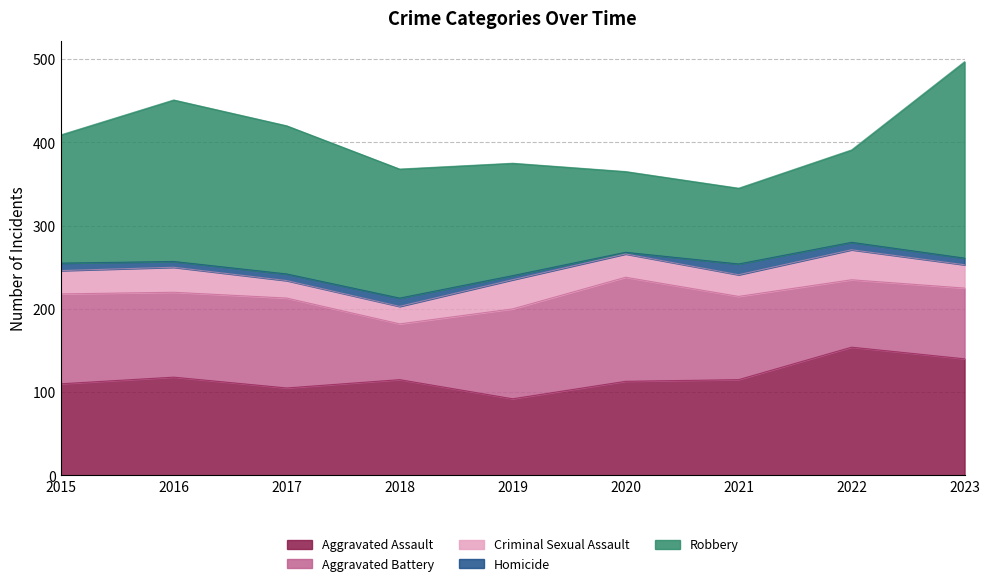

Which series has the widest spread of values?

Robbery